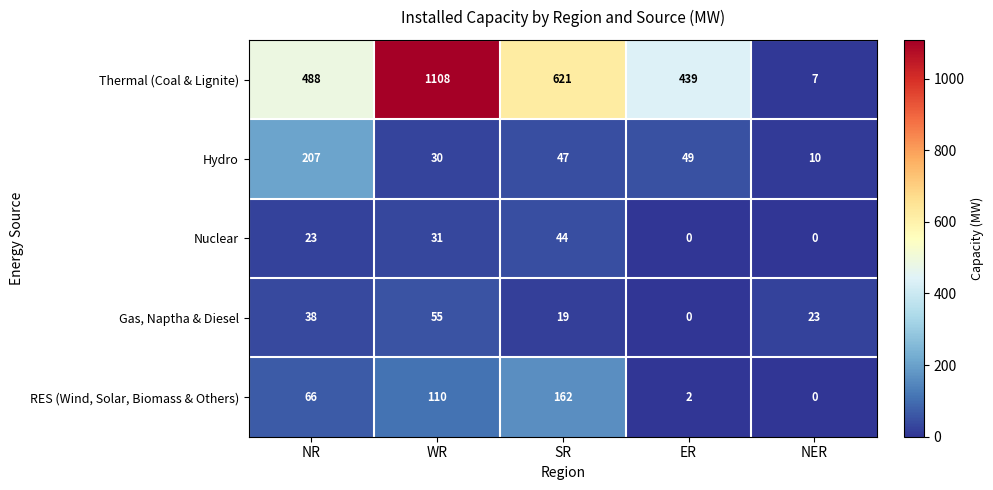

List the series in order of their peak value, highest first.

Thermal (Coal & Lignite), Hydro, RES (Wind, Solar, Biomass & Others), Gas, Naptha & Diesel, Nuclear